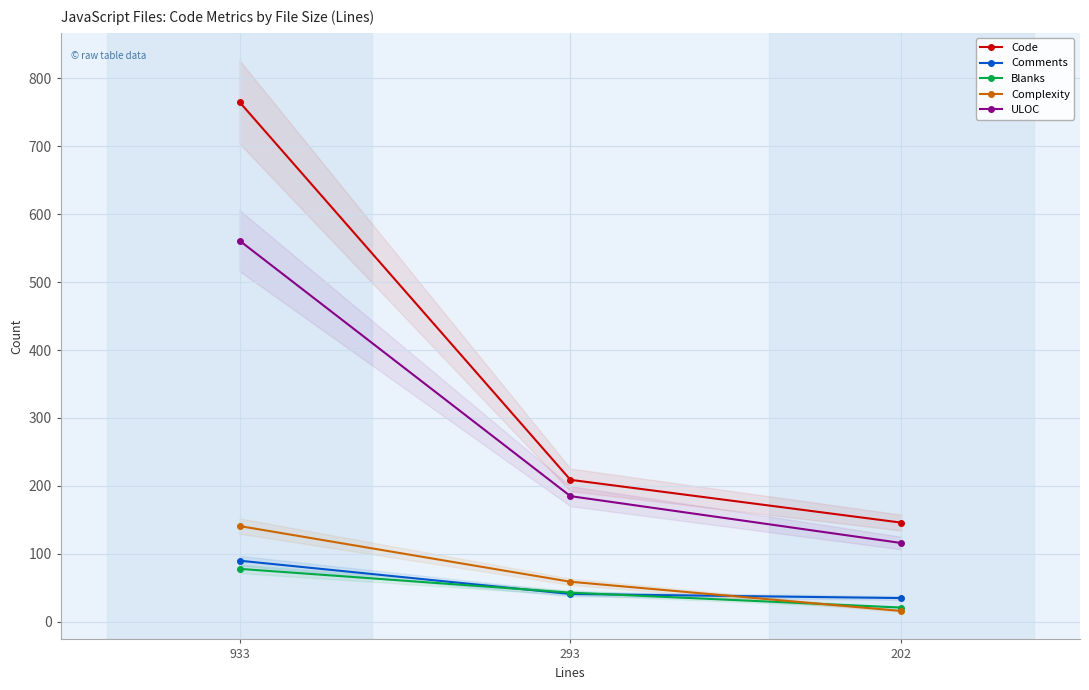

Reading left to right, what are all the values shown in this chart?

Code: 765	209	146
Comments: 90	41	35
Blanks: 78	43	21
Complexity: 141	59	16
ULOC: 561	185	116